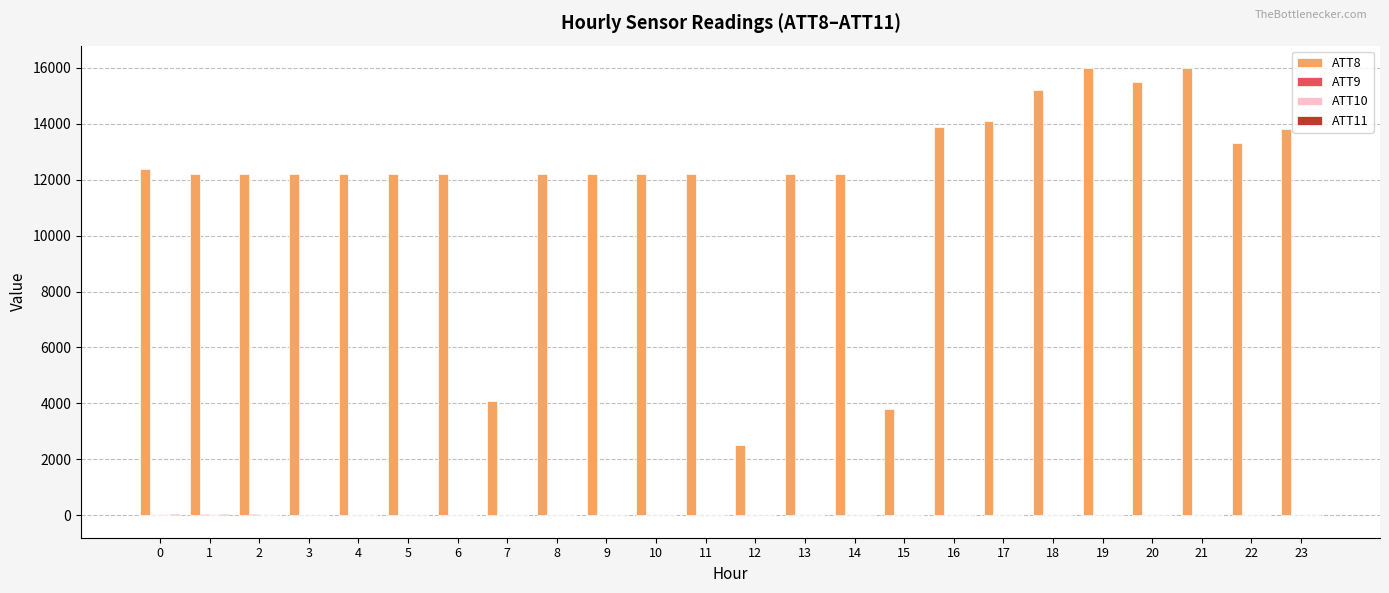

What is the maximum value for ATT8?

16000.0